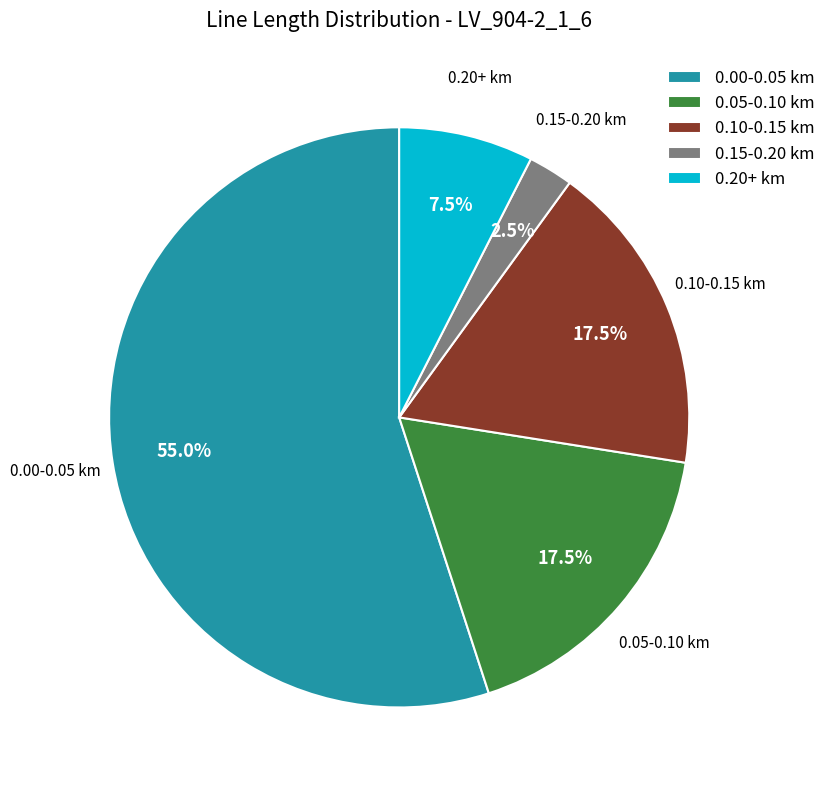

Combined, what portion of the pie is 0.20+ km and 0.15-0.20 km?

10.0%